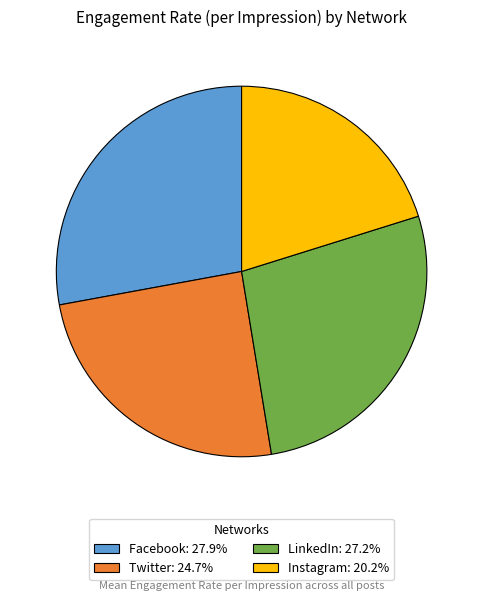

How many slices are in this pie chart?

4